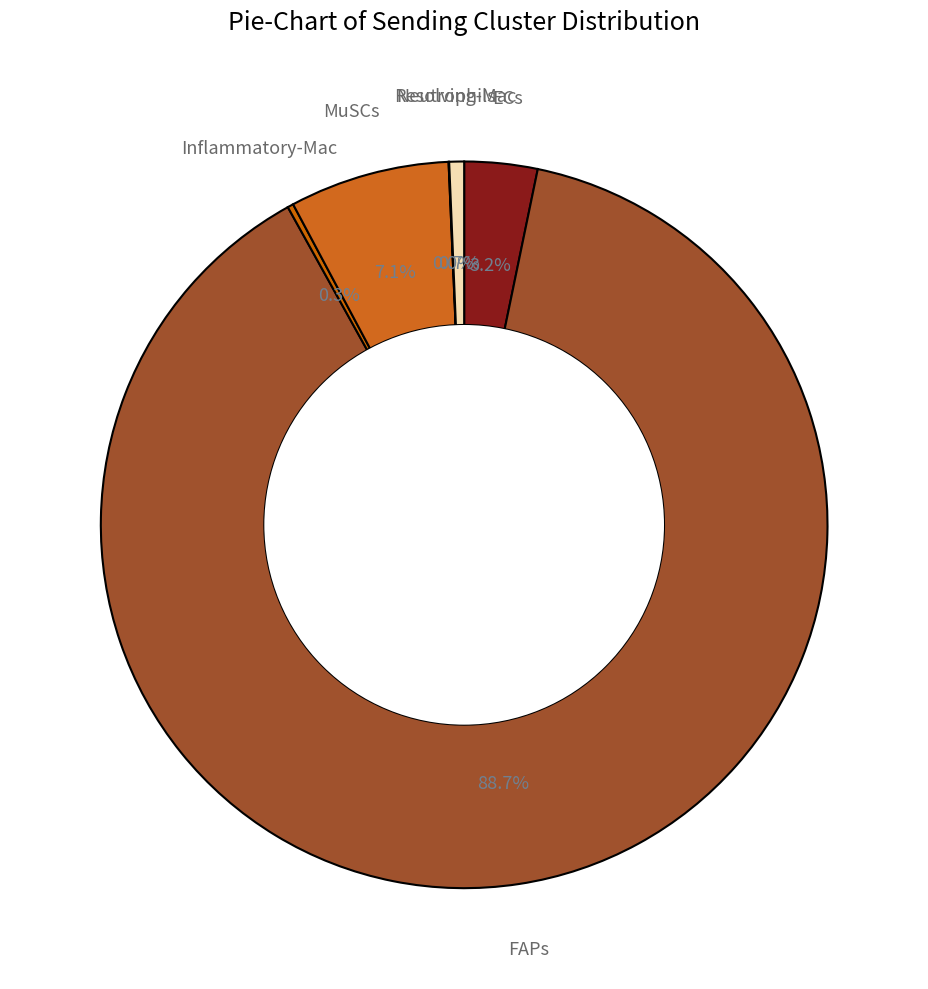

Which has a higher value, ECs or FAPs?

FAPs